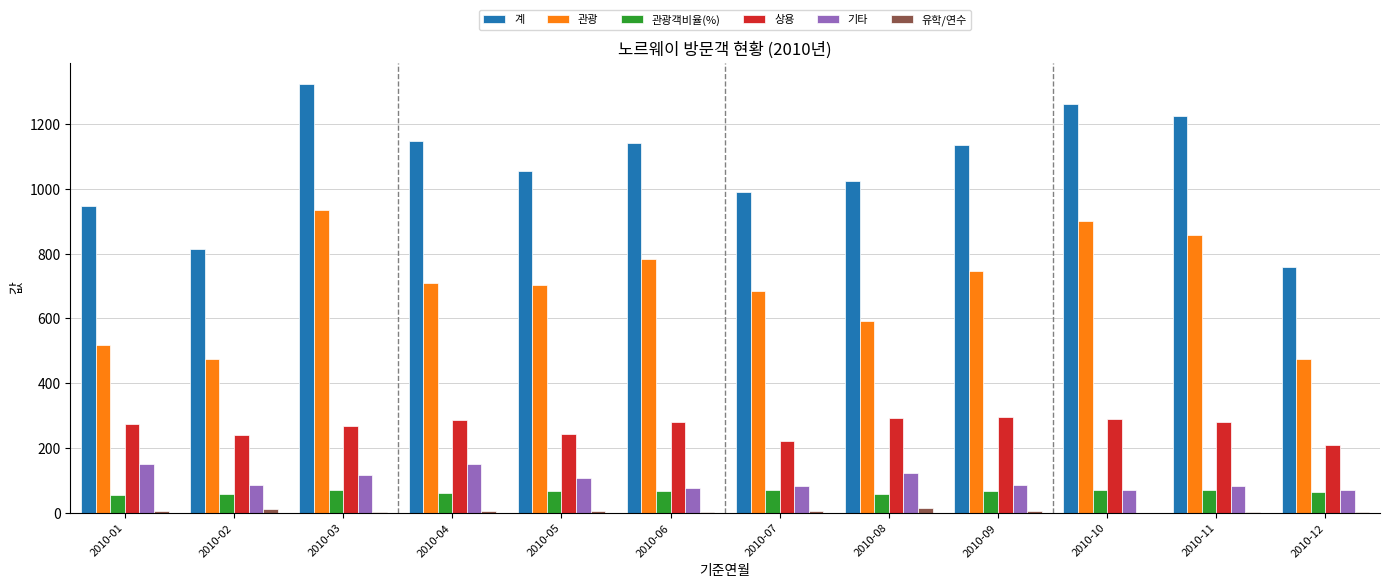

Count the number of data series in this chart.

6